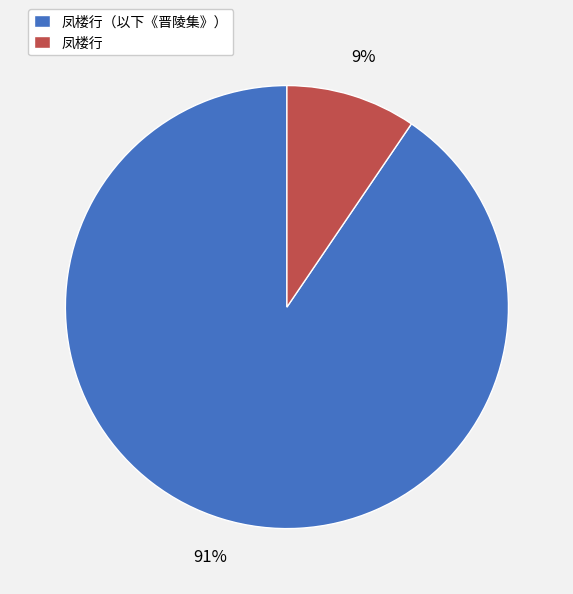

To the nearest percent, what is the average slice percentage?

50%